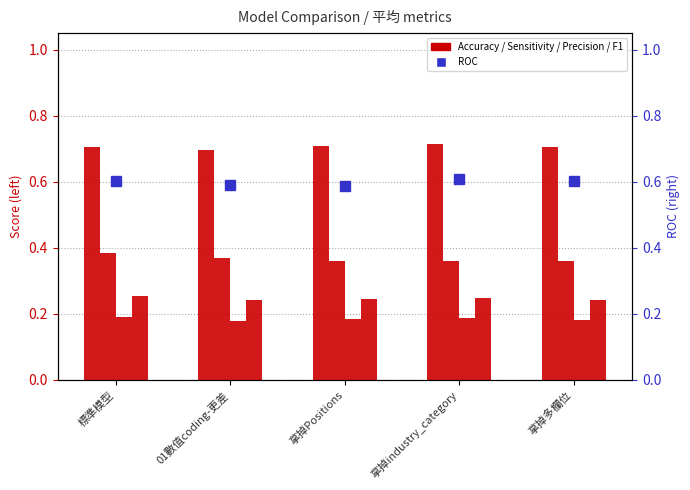

Are the bars horizontal?

No